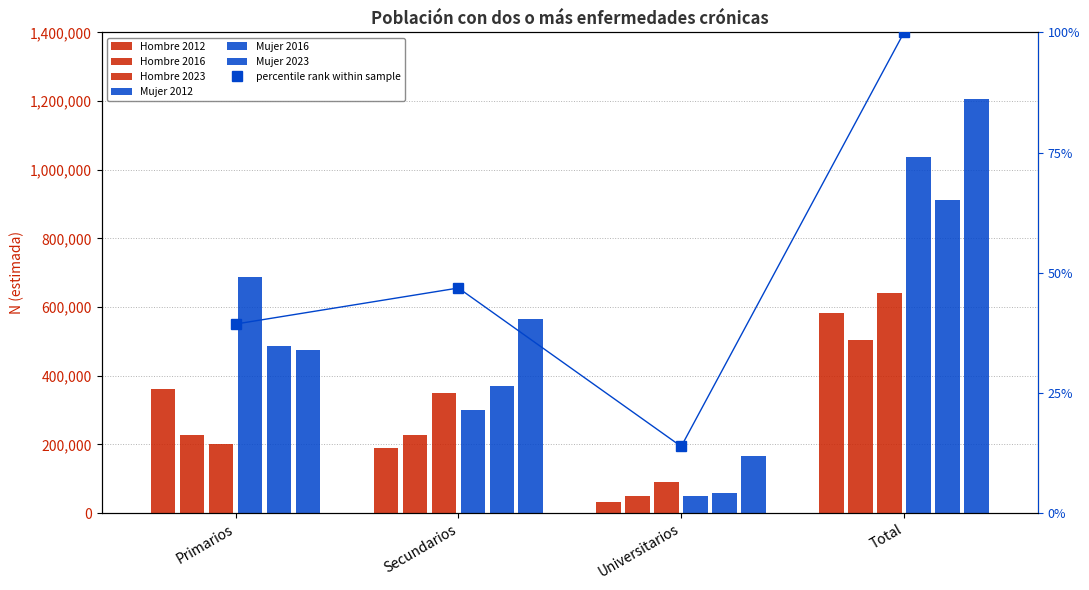

At which label does Mujer 2023 reach its peak?

Total